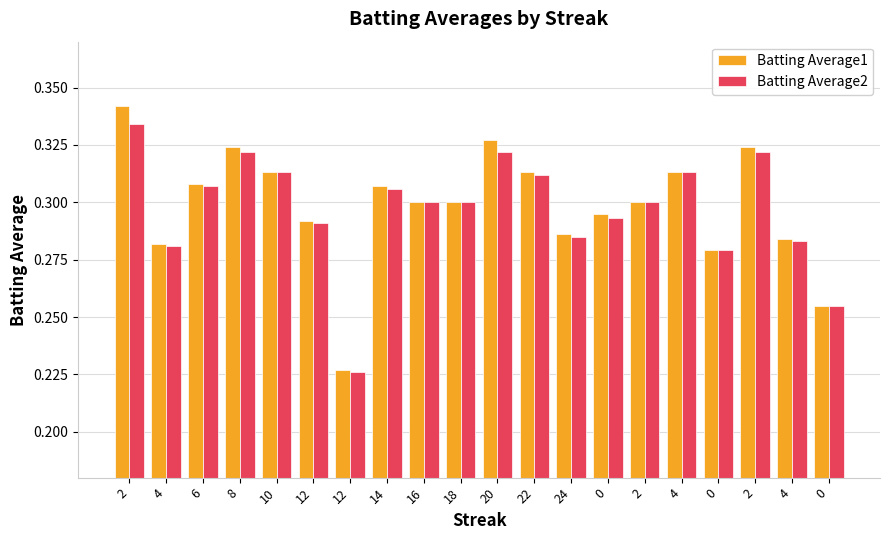

How many groups of bars are there?

20